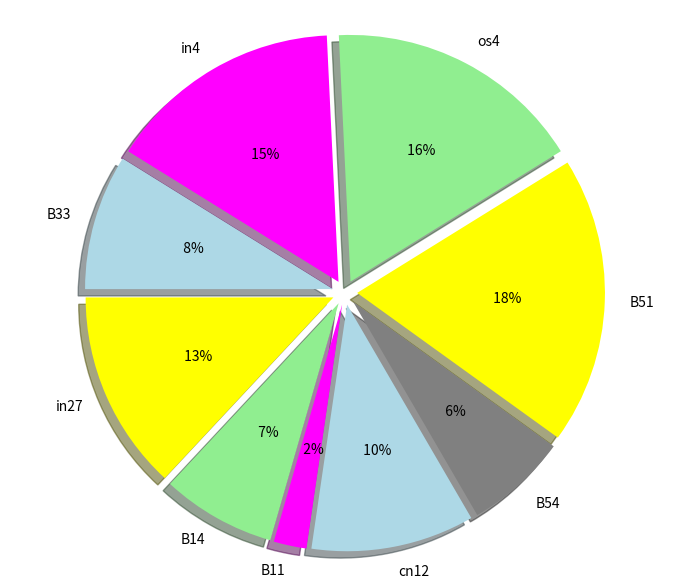

Which slice is the smallest?

B11